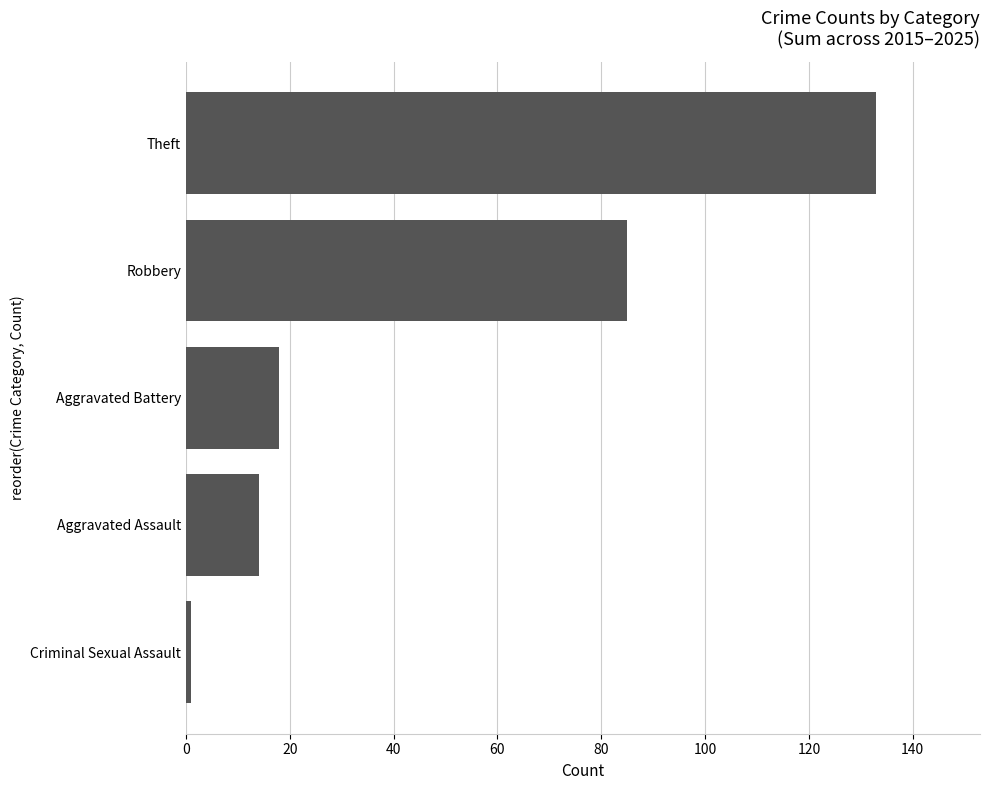

The chart shows a value of 138 at Robbery. True or false?

False